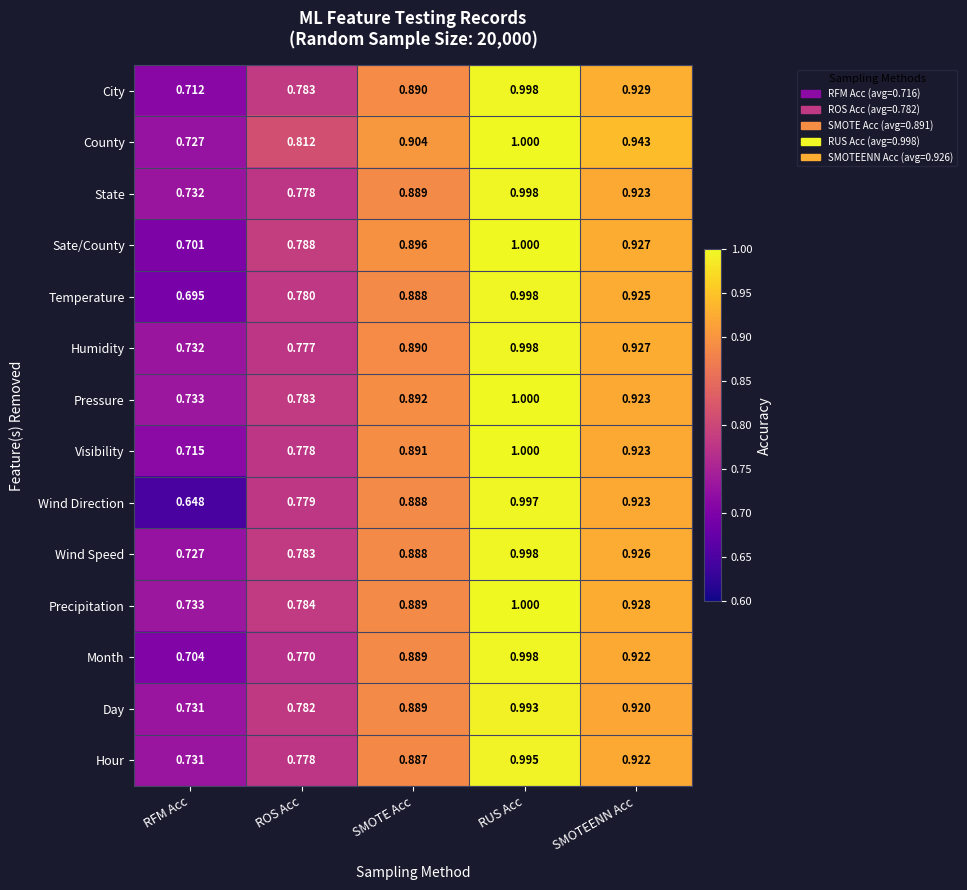

Which series has the largest range (max minus min)?

Wind Direction